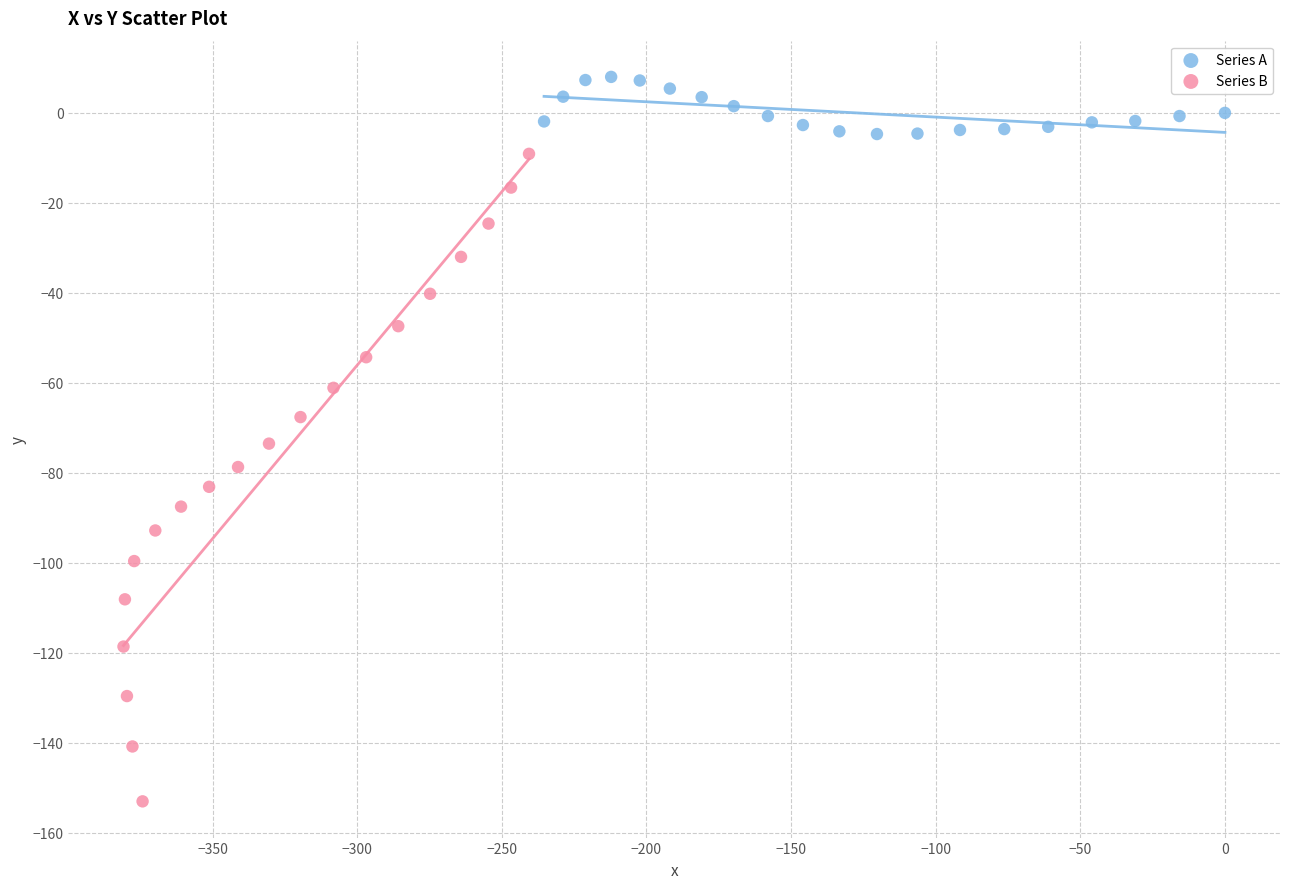

Which series reaches the minimum Y coordinate?

Series B